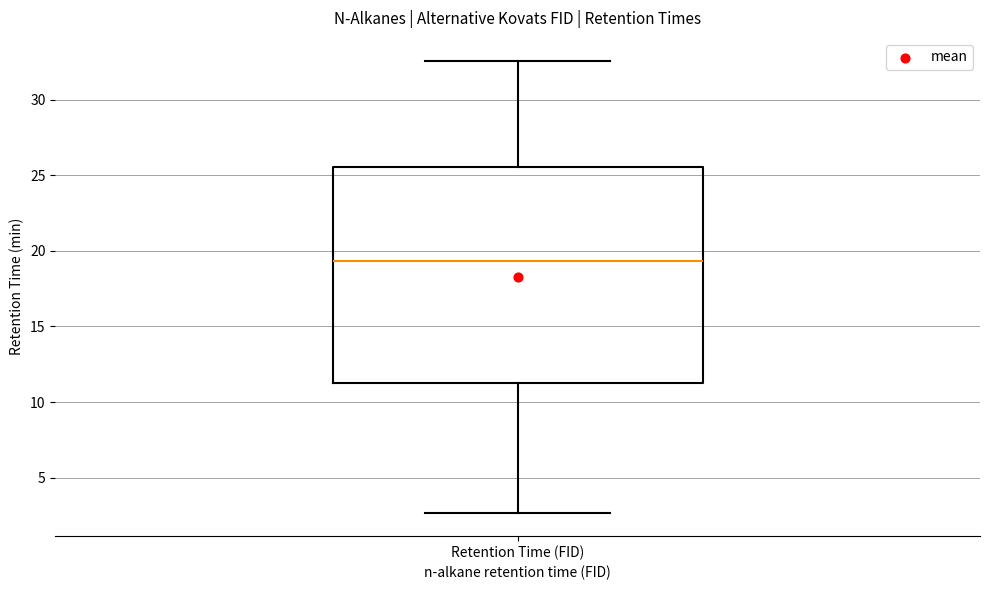

Read this box plot against the y-axis: the position of the median line, the range covered by the box, and the ends of both whiskers. The values are not printed on the chart, so give them approximately, as read against the axis.

median 19.5, box 11.5 to 25.5, whiskers 2.5 to 32.5